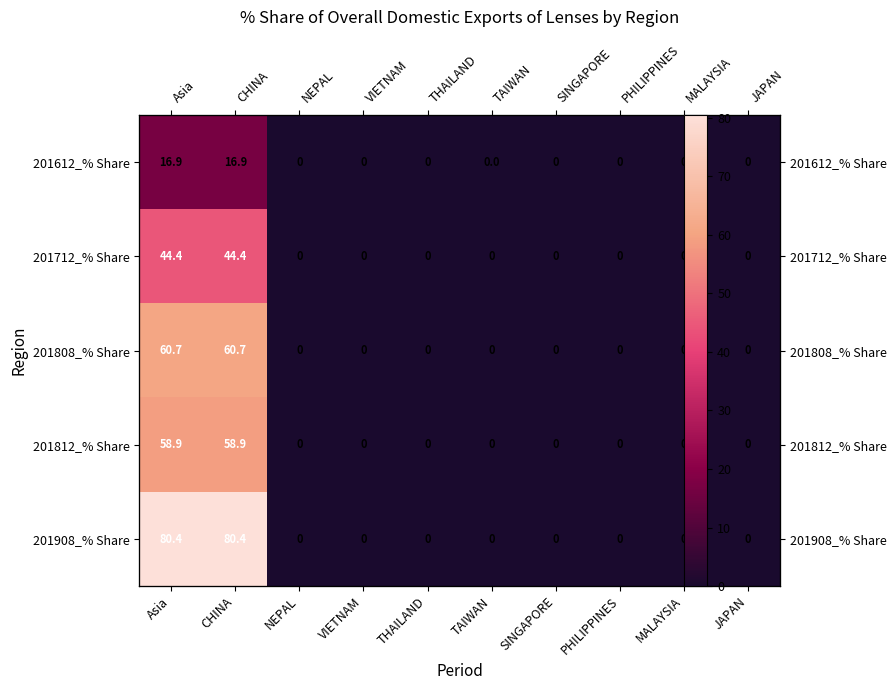

How many series are shown in this chart?

5